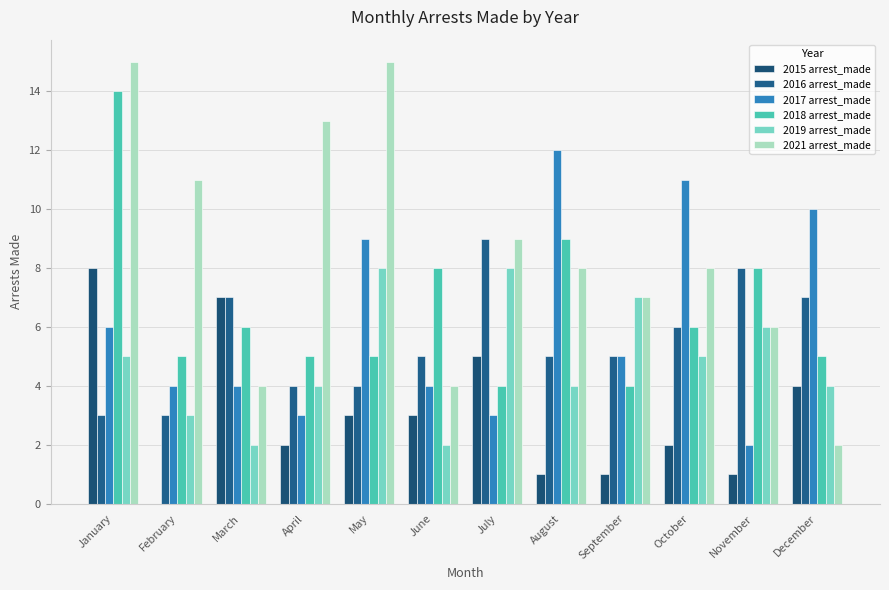

What is the total value across all series at June?

26